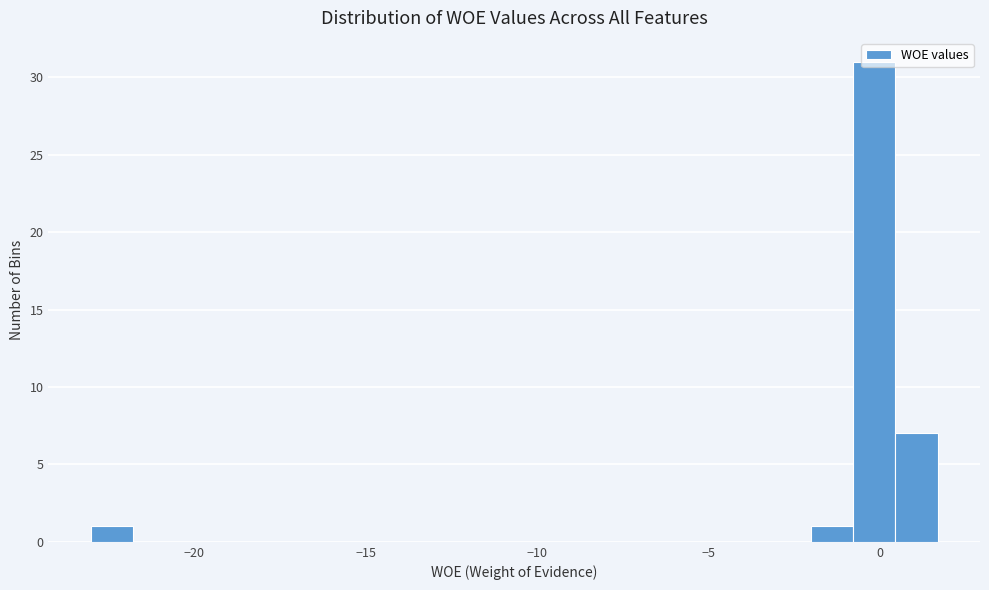

Read against the x-axis, roughly where is the centre of the tallest bar?

0.0